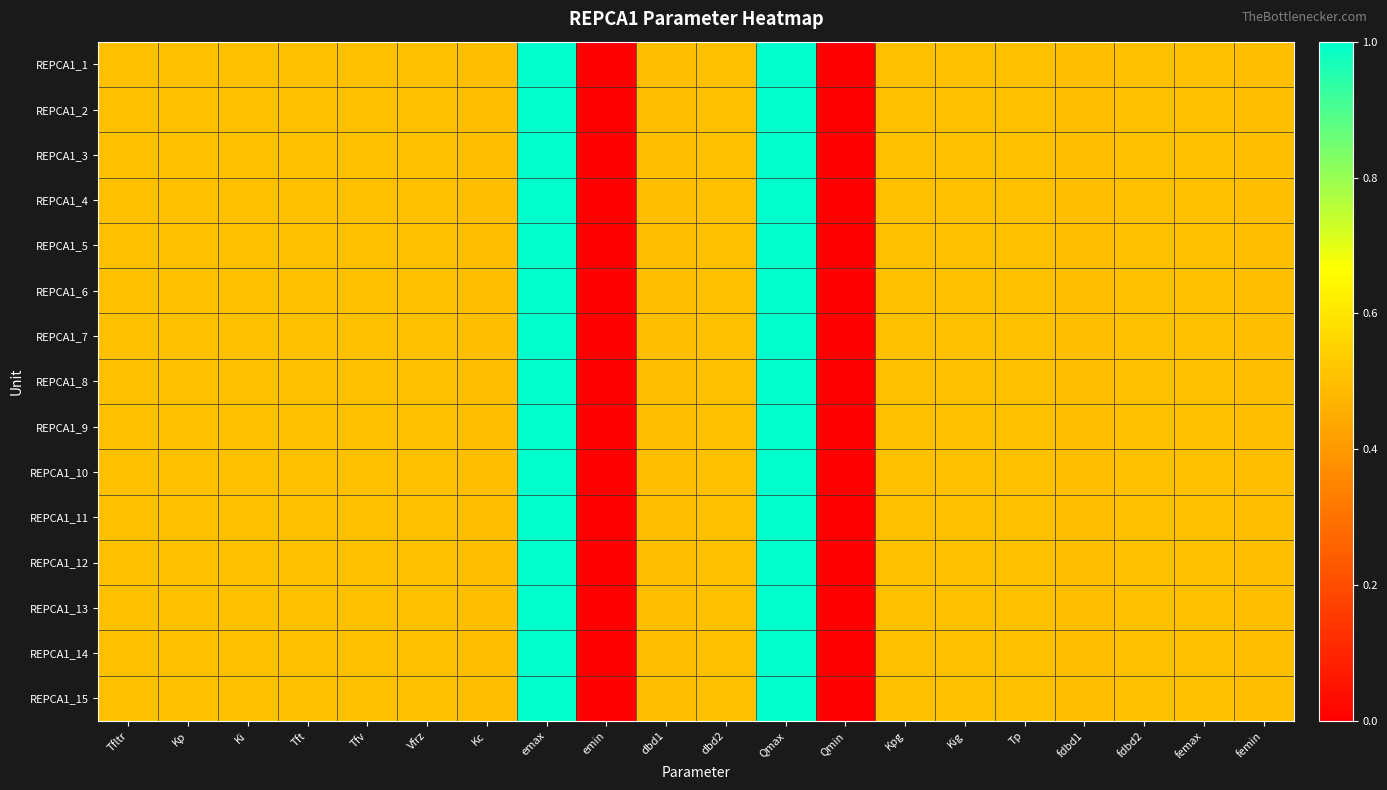

Which series changed the most between Vfrz and Kc?

REPCA1_1